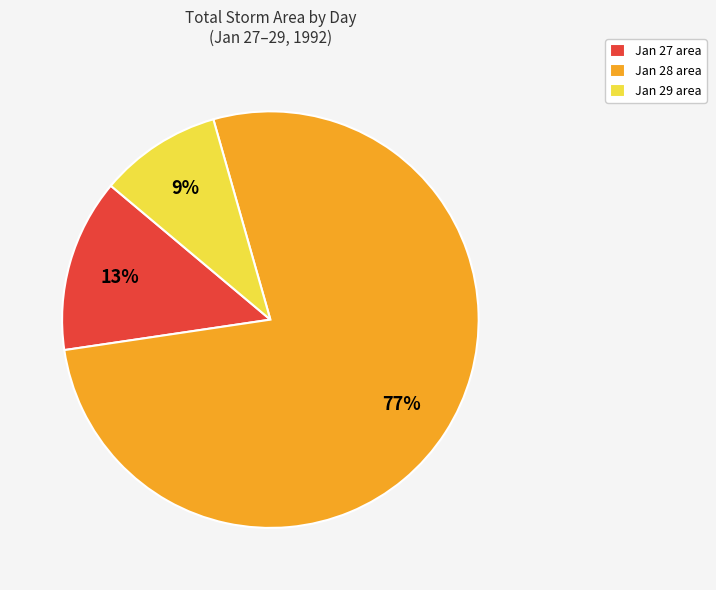

Which has a higher value, Jan 29 area or Jan 28 area?

Jan 28 area